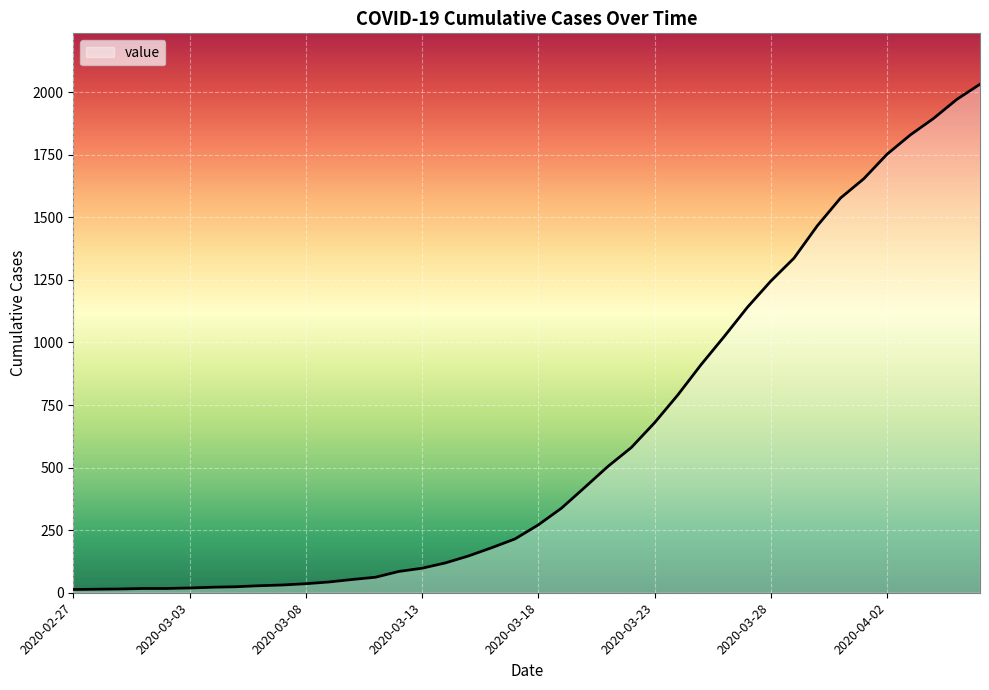

Does the chart have visible grid lines?

Yes